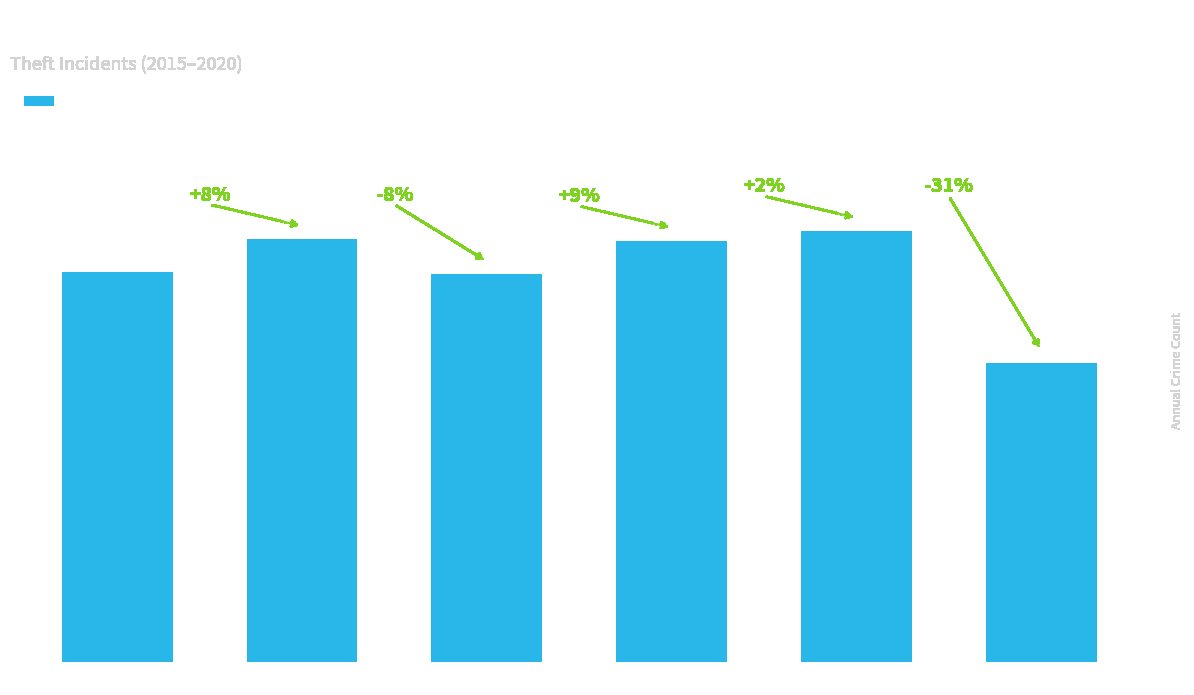

What is the change in value from 2015 to 2016?

+167